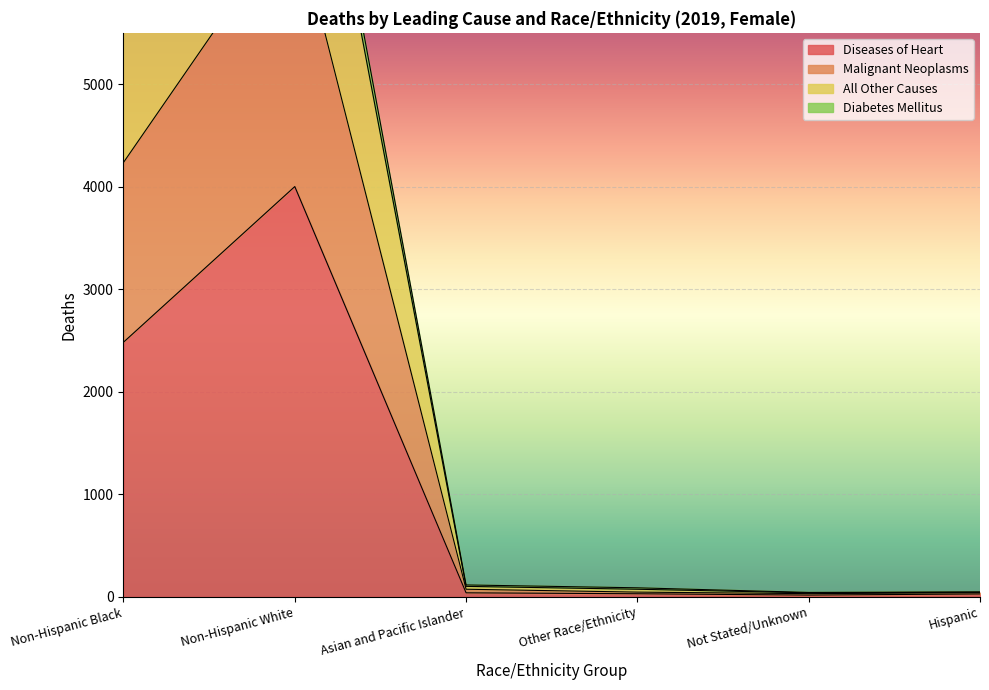

Which series has the largest total across all categories?

All Other Causes